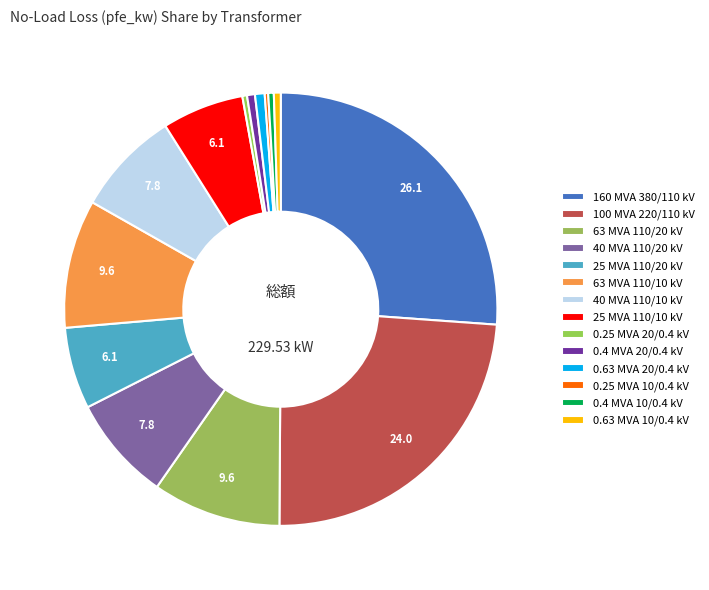

Is 40 MVA 110/20 kV the majority of the pie?

No